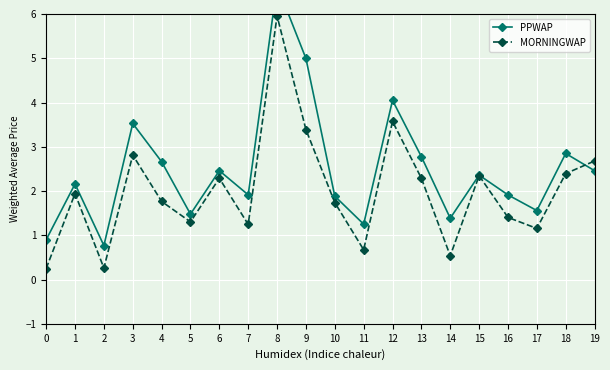

How many lines are shown in the chart?

2